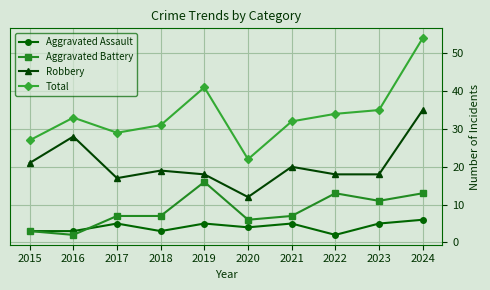

True or false: Robbery has a value of 4 at 2020.

False